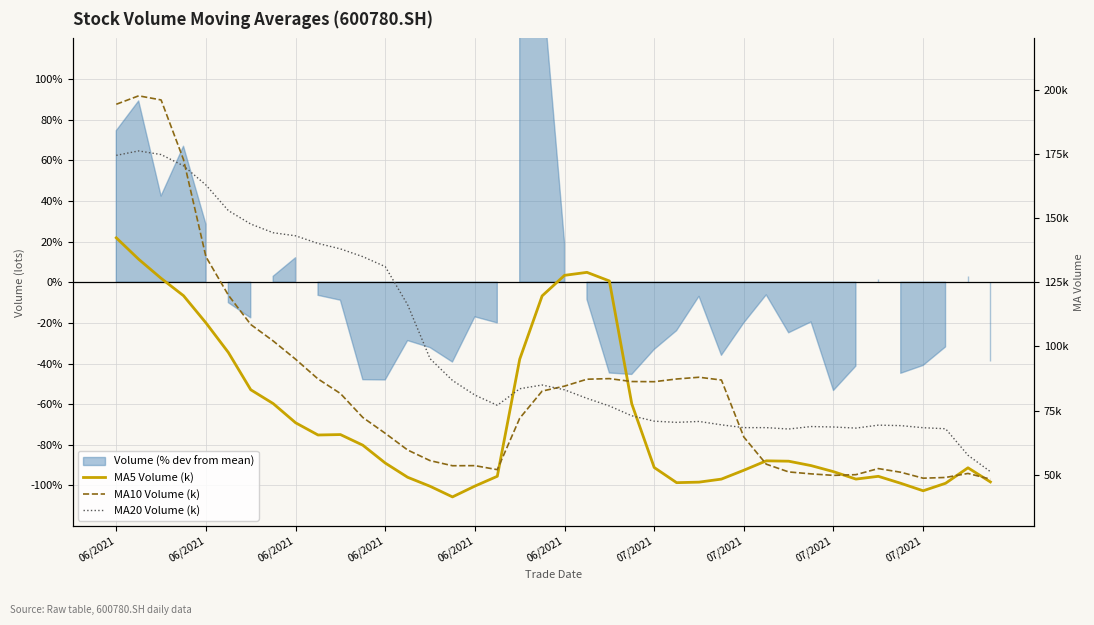

How many values in the MA20 Volume (k) series exceed 81?

20